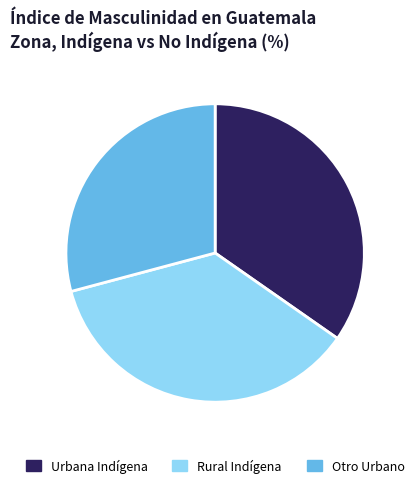

Rank the categories by value from highest to lowest.

Rural Indígena, Urbana Indígena, Otro Urbano